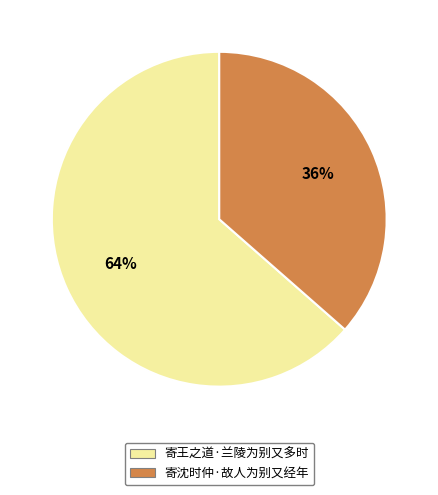

How many segments does this pie chart have?

2